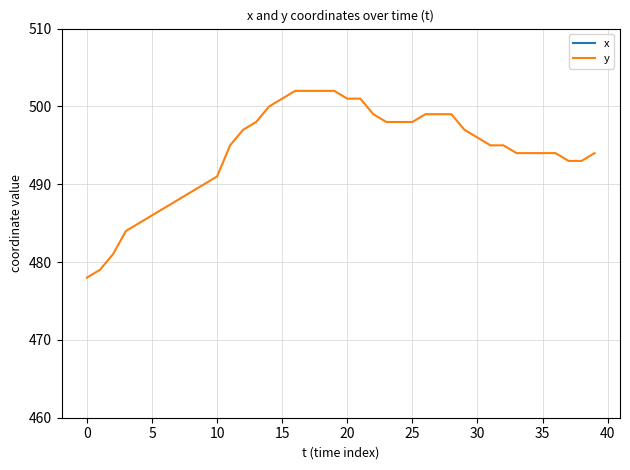

True or false: x and y intersect in this chart.

False